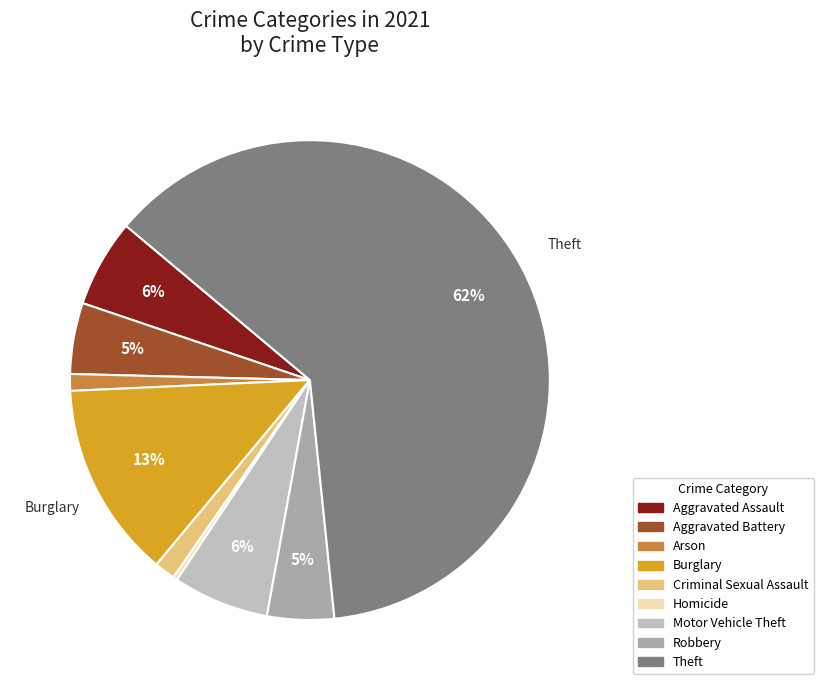

Combined, do Aggravated Assault and Aggravated Battery account for over 50%?

No